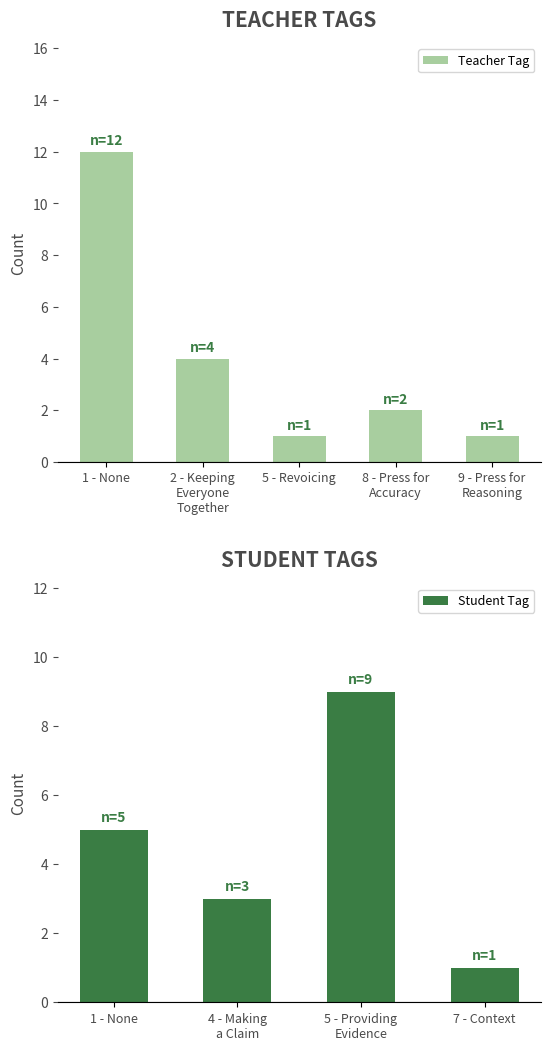

What is the sum of all Teacher Tag values?

20